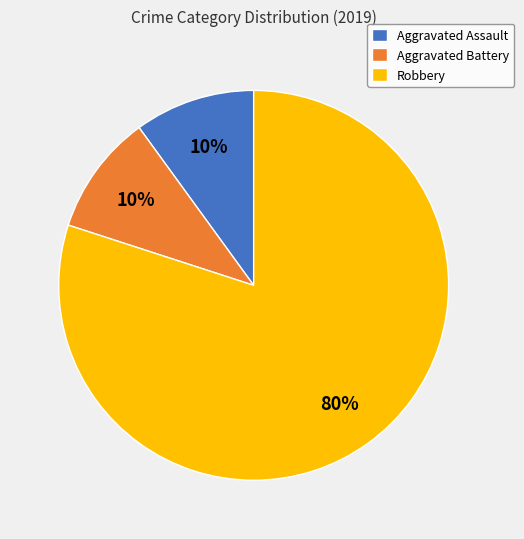

Which category accounts for the majority?

Robbery